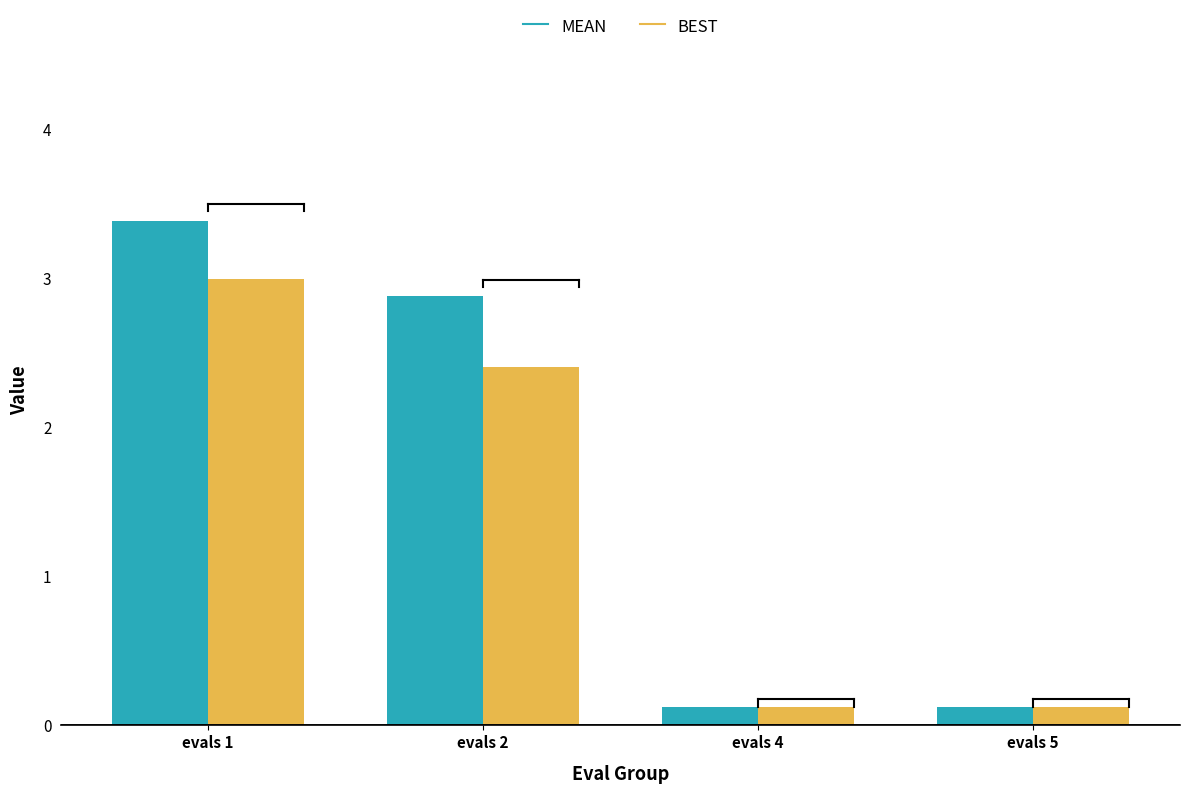

What is the total value across all series at evals 4?

0.2